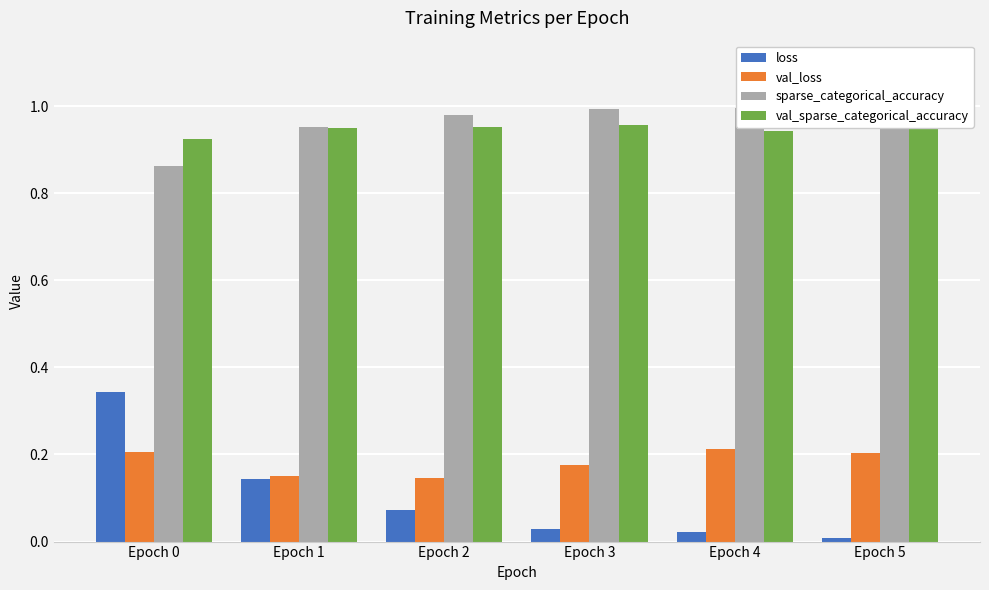

What is the value of the sparse_categorical_accuracy bar at the 3rd from the left?

1.0